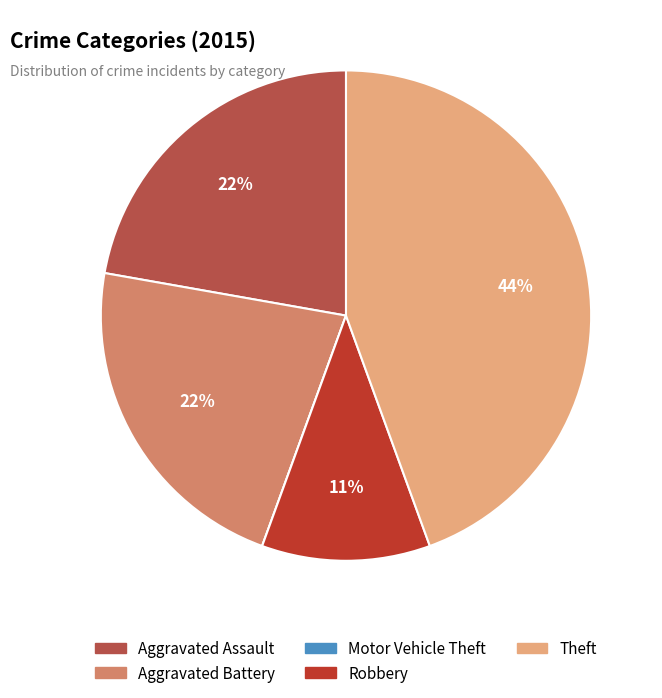

What is the ratio of the value at Aggravated Assault to the value at Robbery?

2.0